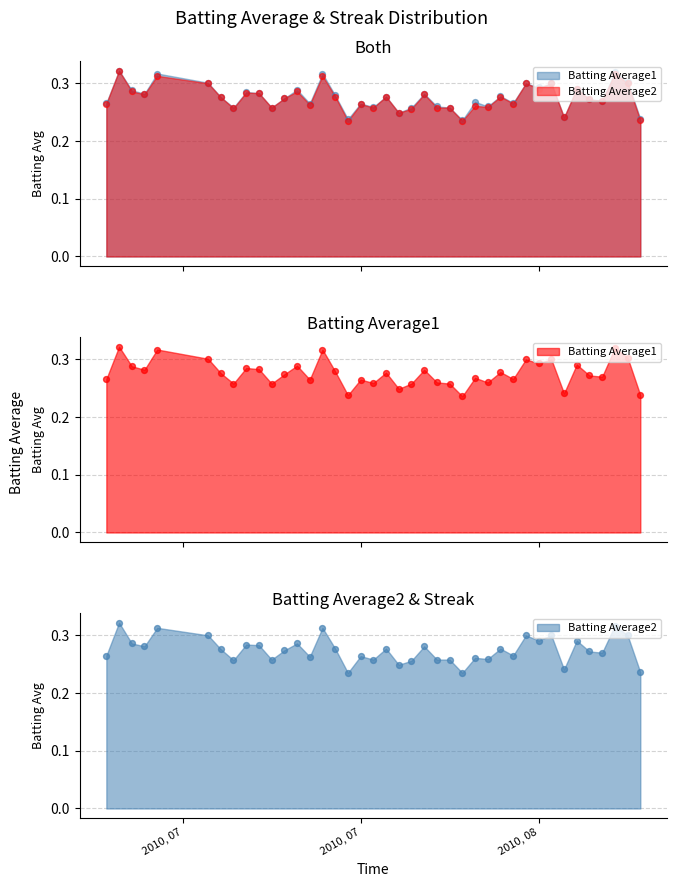

At how many categories does at least one series exceed 0?

40